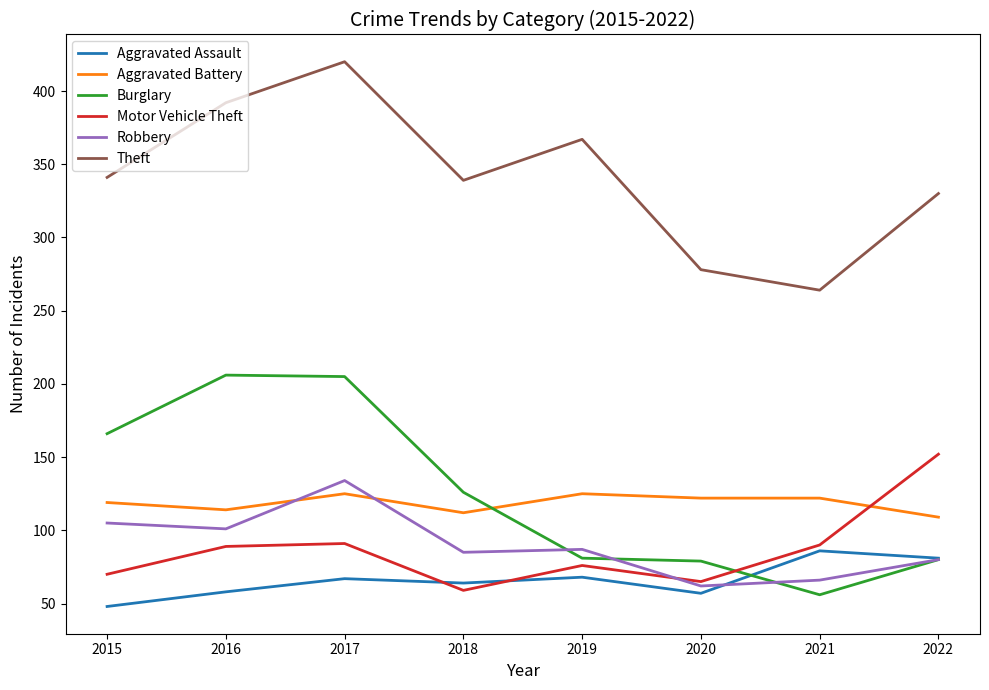

The Robbery series shows 87 at 2019. True or false?

True